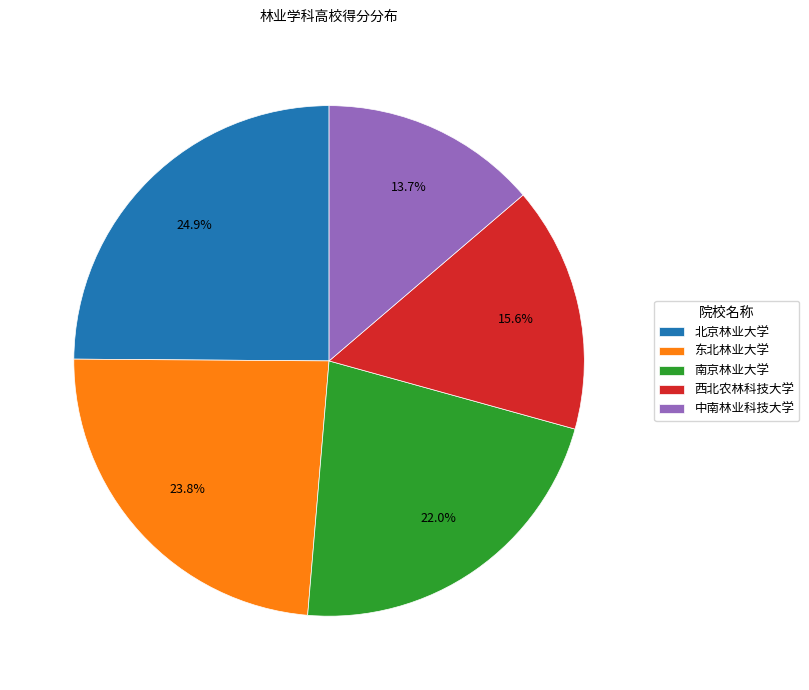

Rank the categories by value from highest to lowest.

北京林业大学, 东北林业大学, 南京林业大学, 西北农林科技大学, 中南林业科技大学